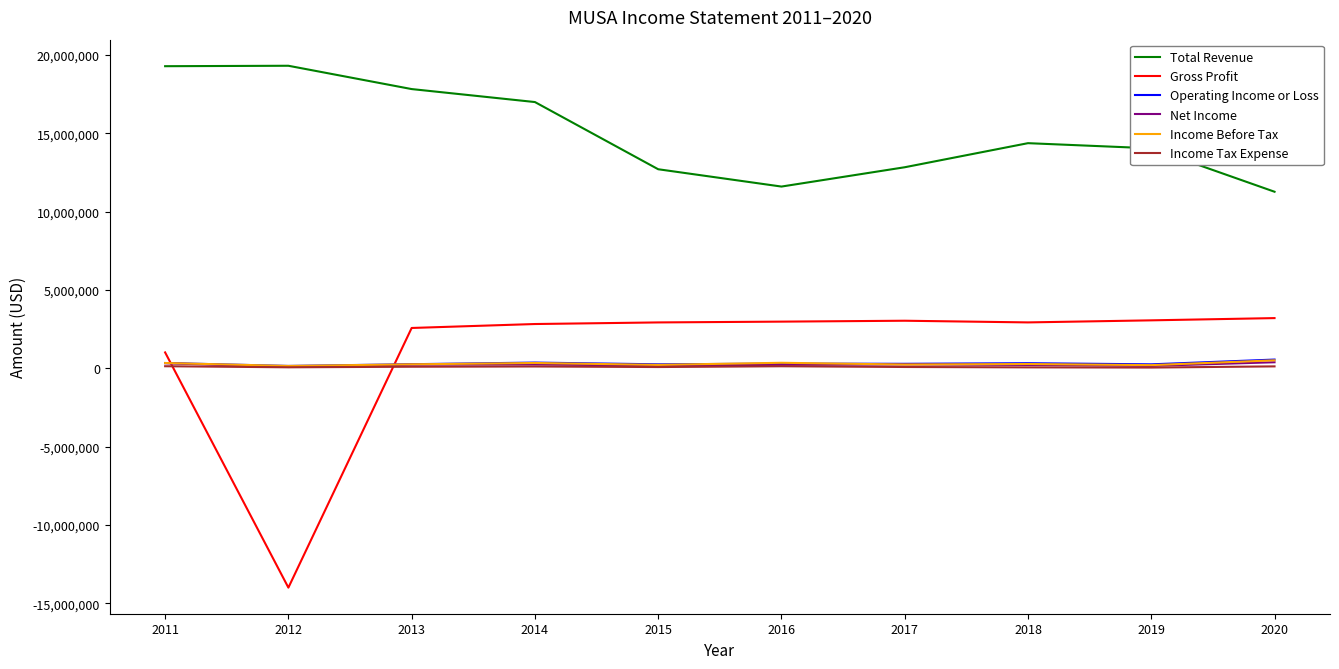

True or false: Net Income and Gross Profit cross at least once.

True